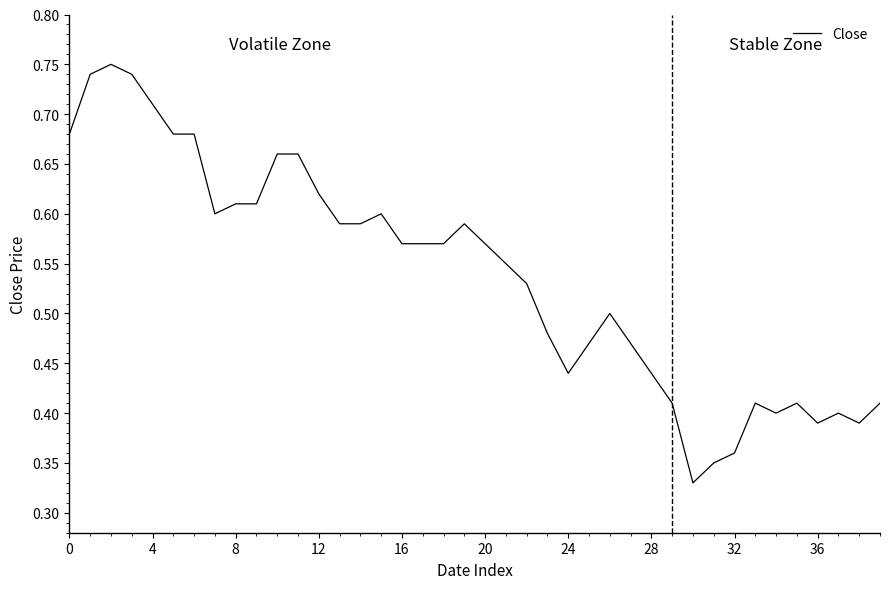

How many lines are shown in the chart?

1